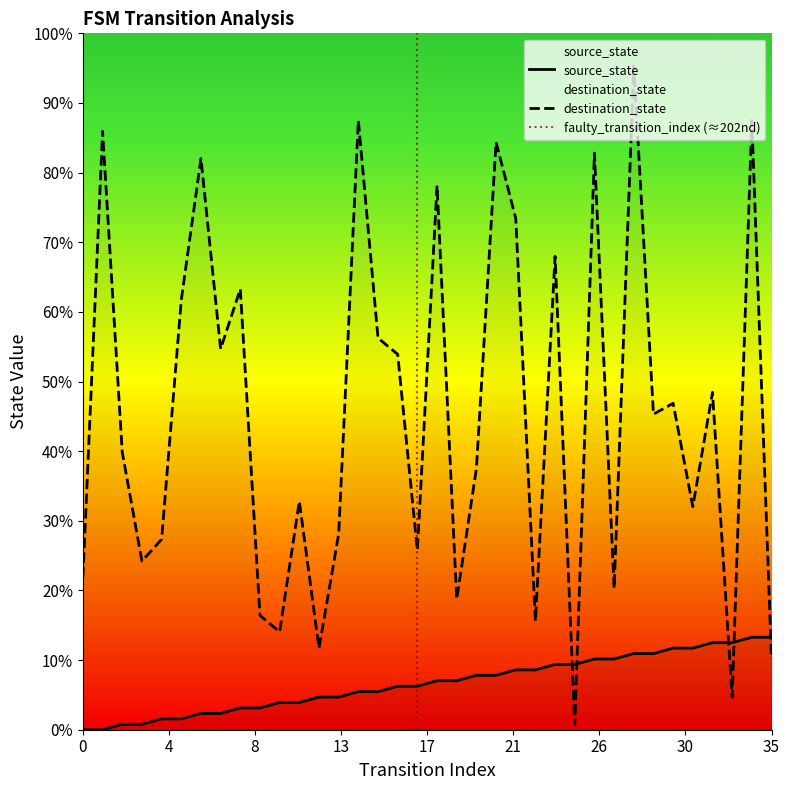

Rank the categories by destination_state value from lowest to highest.

25, 33, 35, 12, 10, 23, 9, 19, 27, 0, 3, 17, 4, 13, 31, 11, 20, 2, 29, 30, 32, 16, 7, 15, 5, 8, 24, 22, 18, 6, 26, 21, 1, 14, 34, 28